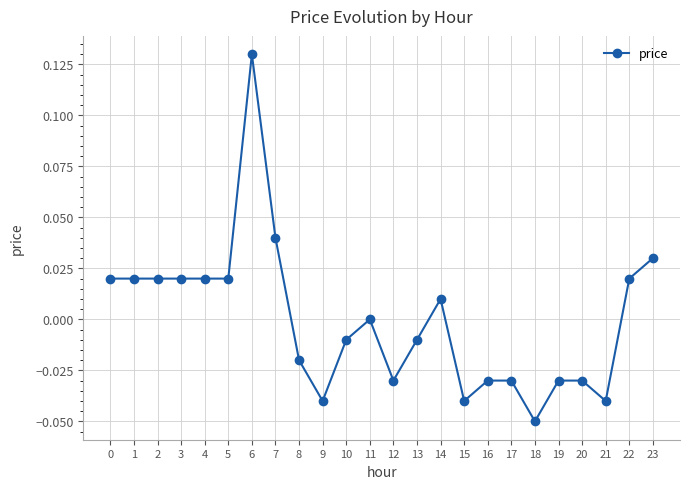

Count the number of categories in the chart.

24